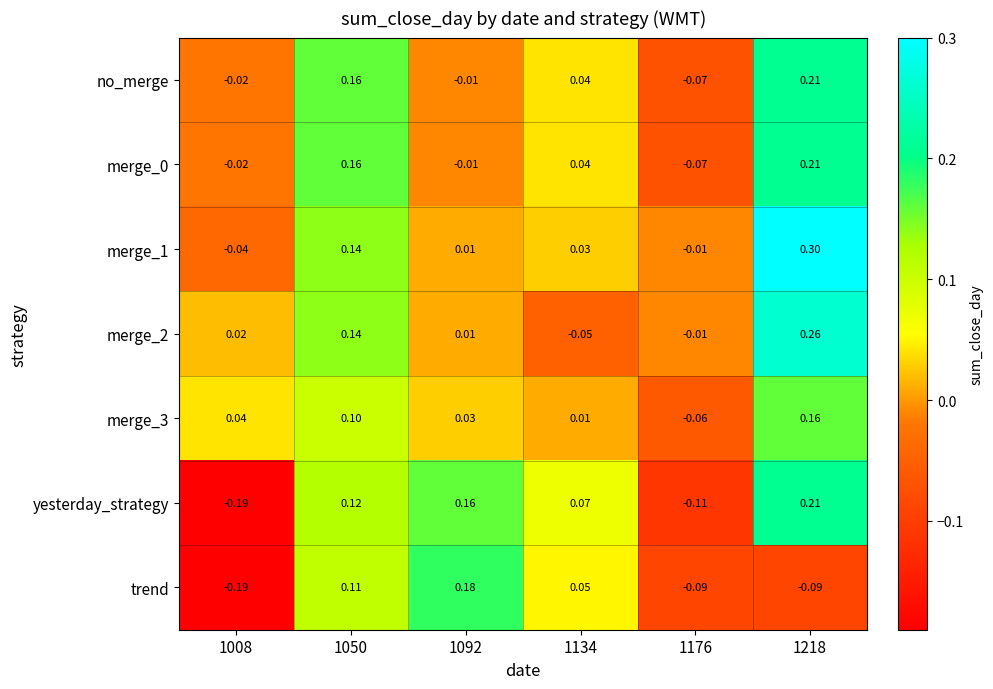

Count the number of categories in the chart.

6